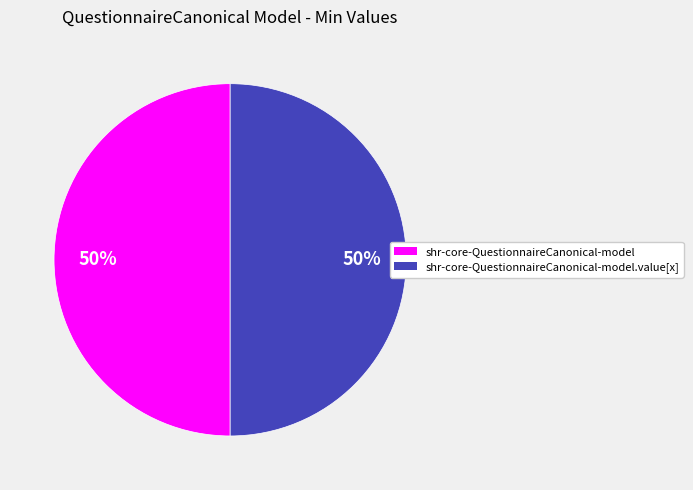

To the nearest percent, what is the difference between the largest and smallest slice percentages?

0%